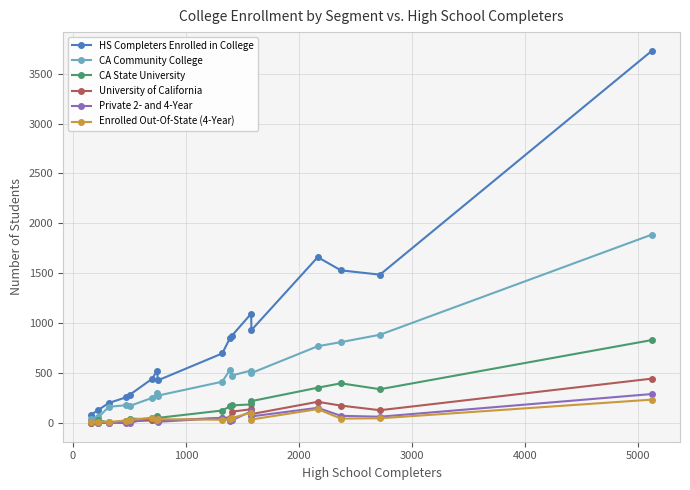

True or false: HS Completers Enrolled in College and CA State University intersect in this chart.

False